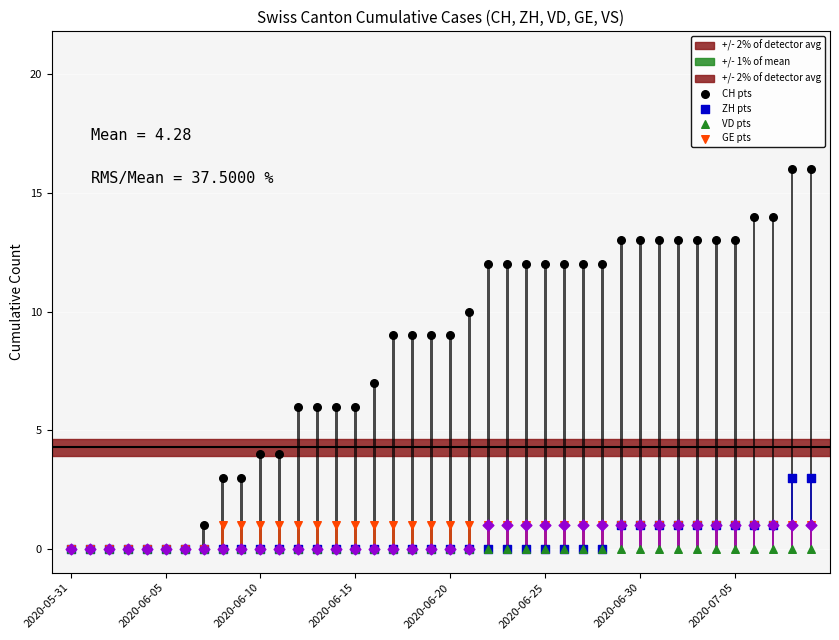

At which category is the sum across all series the highest?

2020-07-08